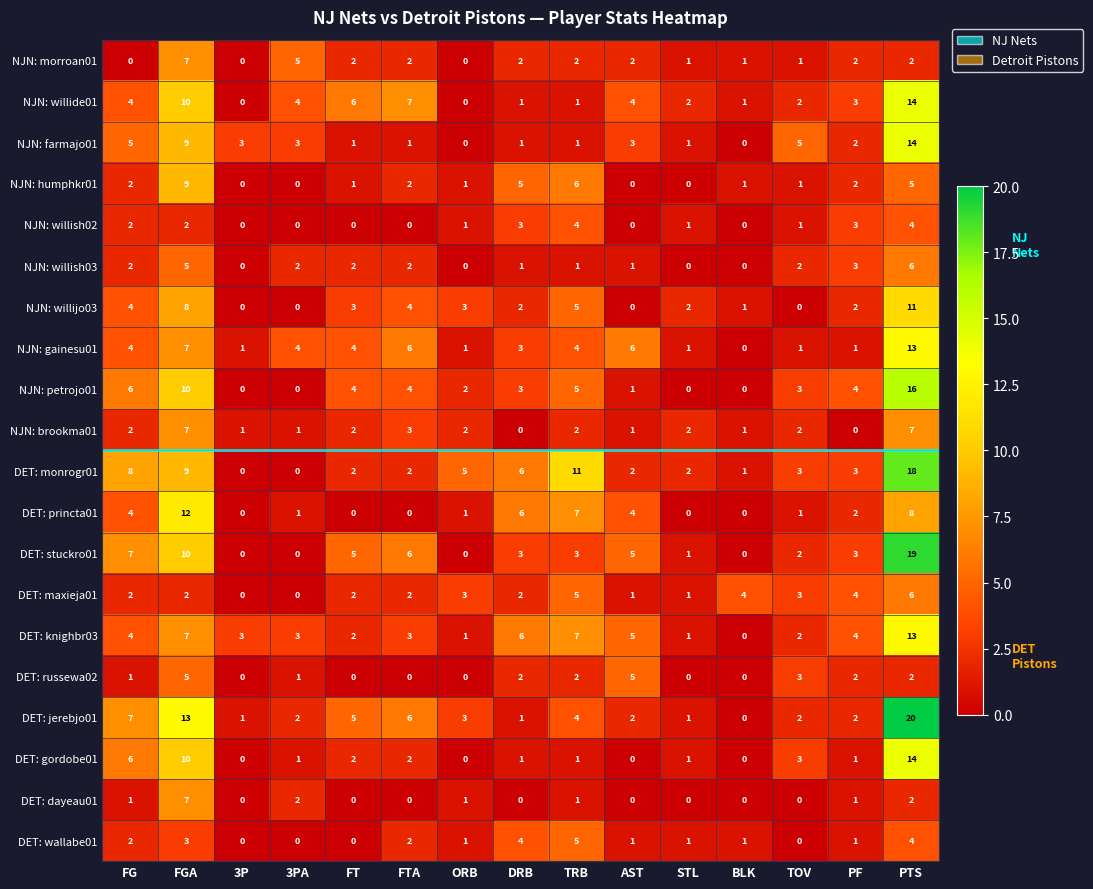

Count the number of data series in this chart.

20